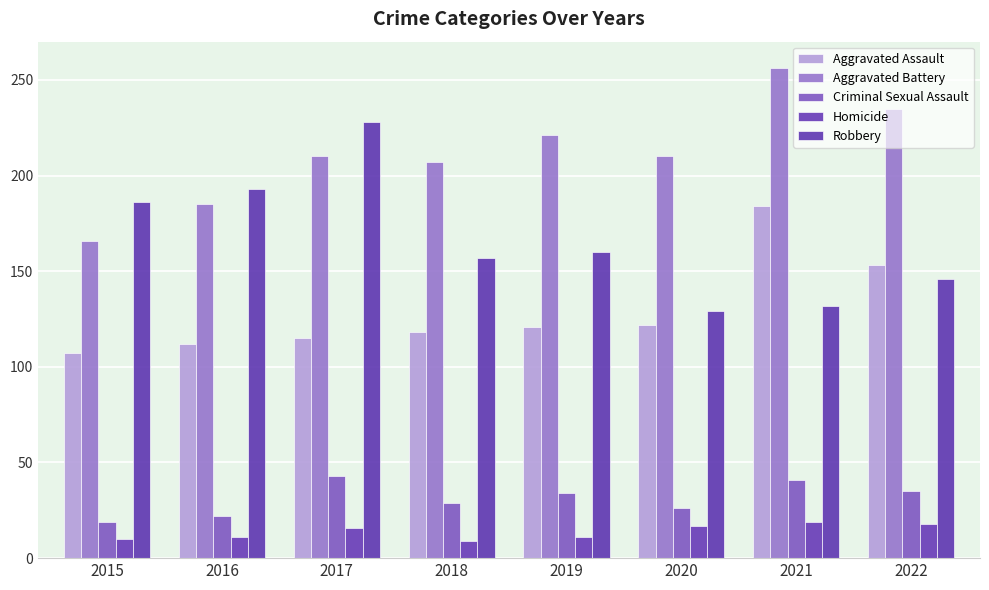

How many values in the Robbery series are below 160?

4